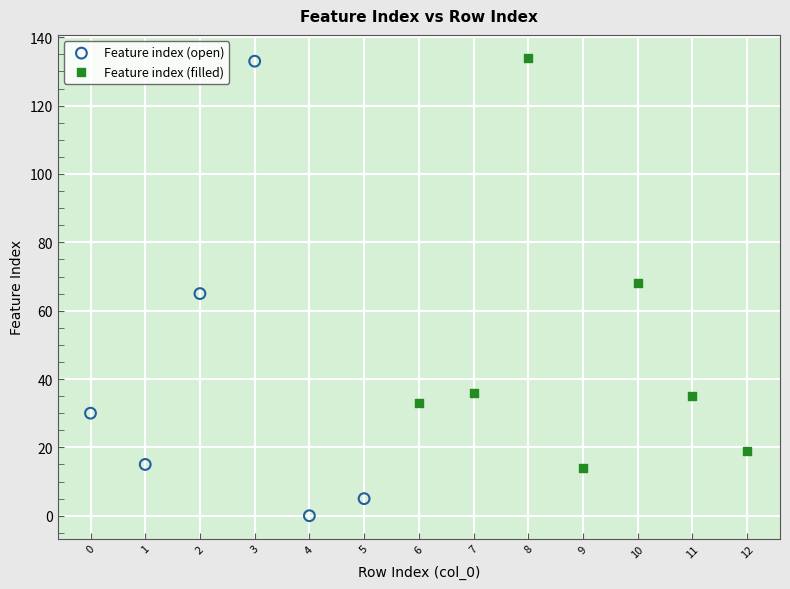

Which series has the widest spread of Y values?

Feature index (open)